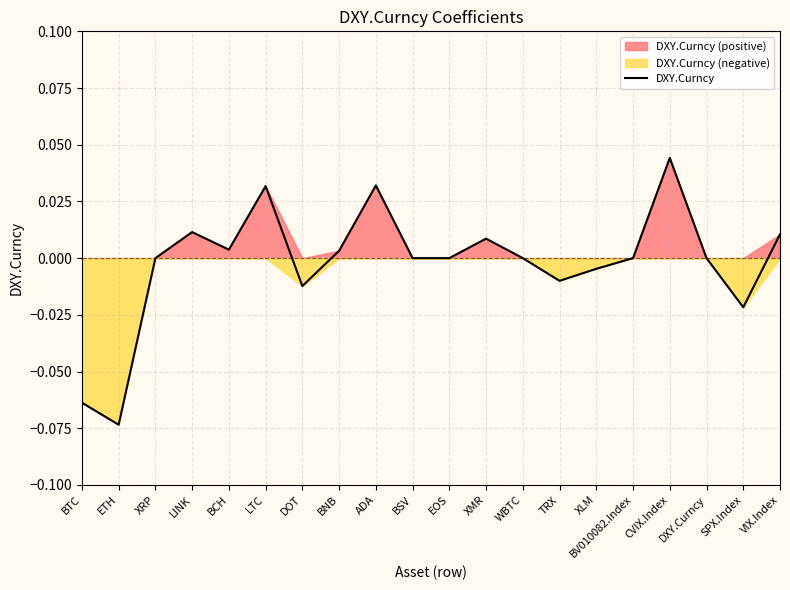

Rank the categories by value from highest to lowest.

CVIX.Index, ADA, LTC, LINK, VIX.Index, XMR, BCH, BNB, XRP, BSV, EOS, WBTC, BV010082.Index, DXY.Curncy, XLM, TRX, DOT, SPX.Index, BTC, ETH